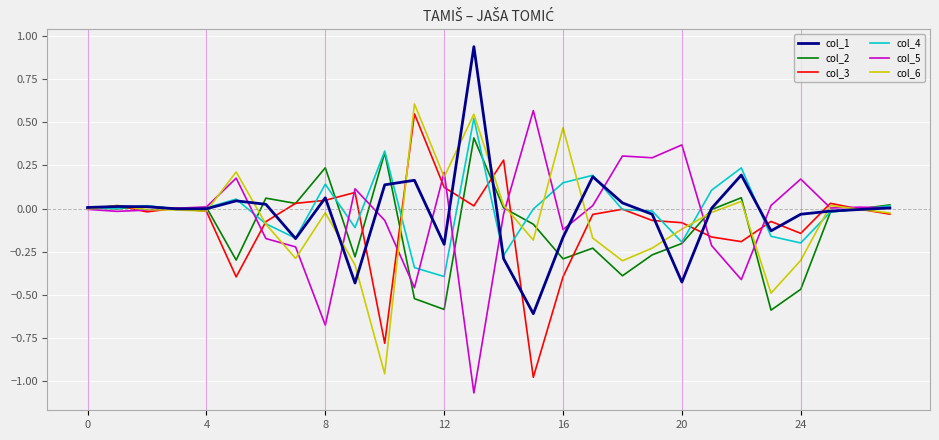

What is the lowest value of the col_1 series?

-0.6